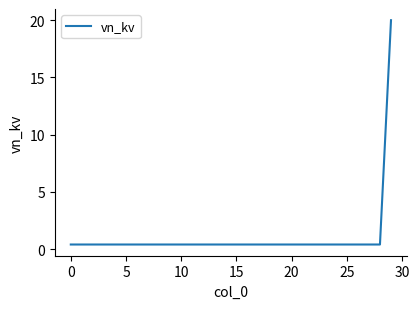

What is the maximum value shown in the chart?

20.0